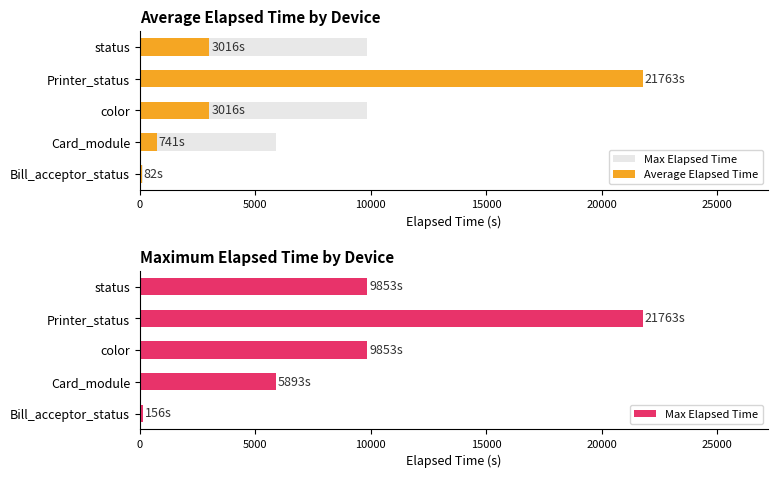

Reading left to right, list all the values displayed in this chart.

Max Elapsed Time: 156.0	5893.0	9853.0	21763.0	9853.0
Average Elapsed Time: 82.2	741.1	3016.2	21763.0	3016.2